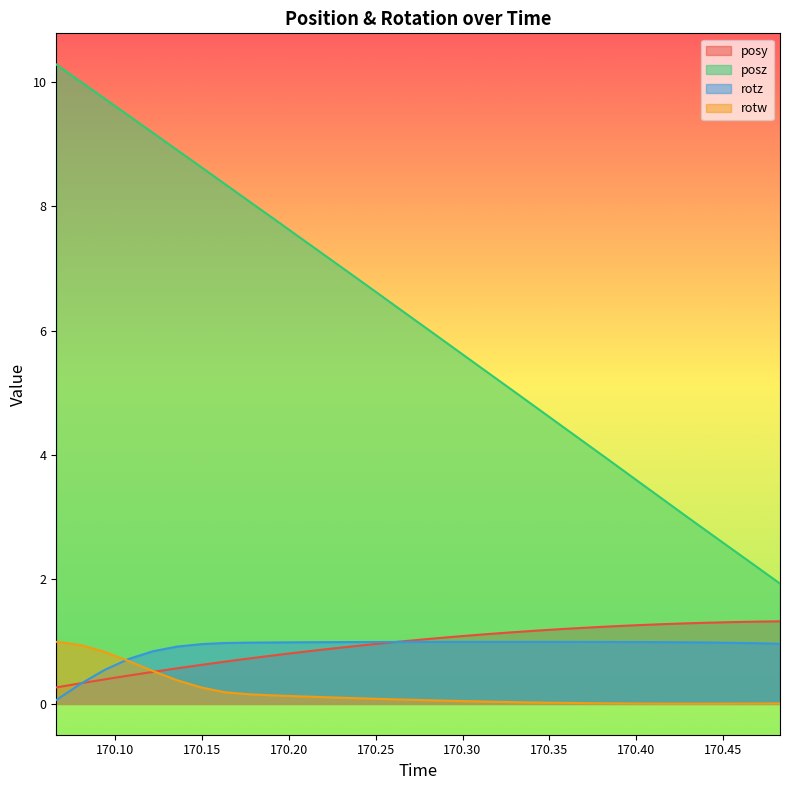

How many times do rotz and posy cross each other?

2